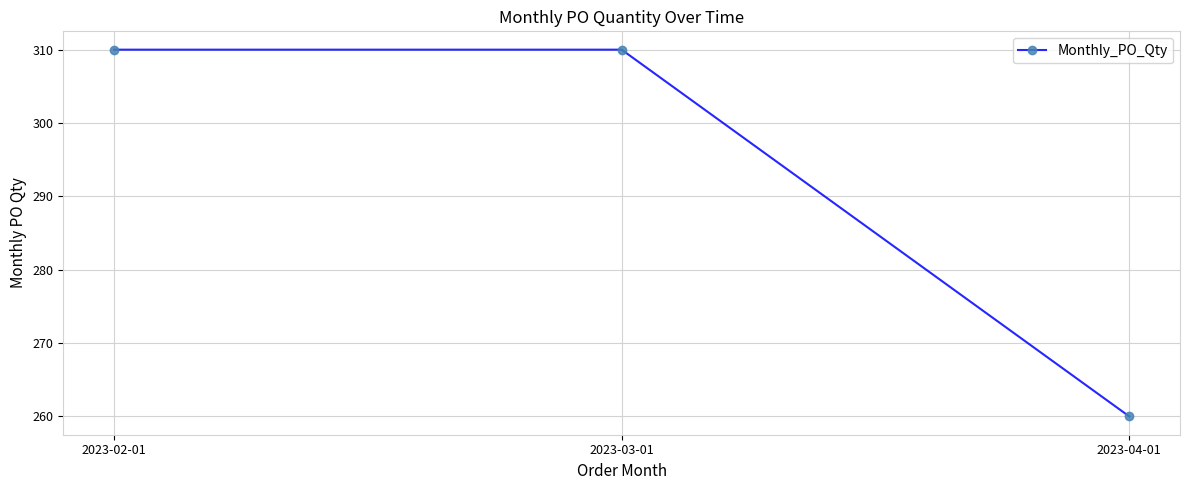

What position from the right is 2023-02-01?

3